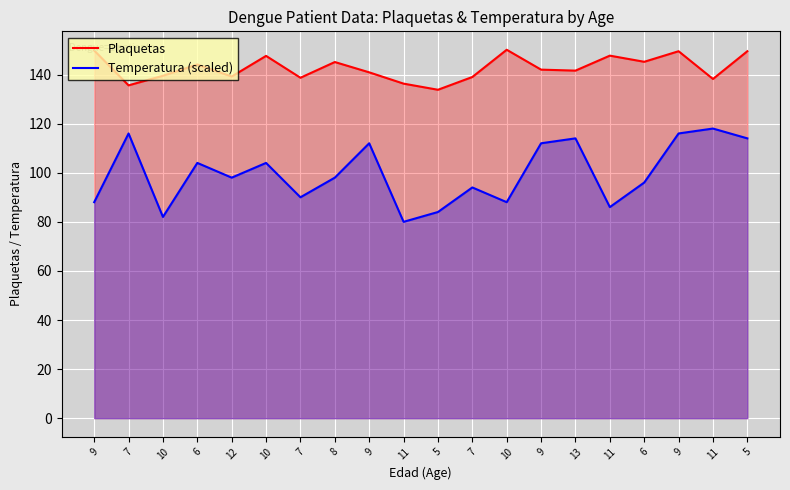

True or false: Plaquetas and Temperatura (scaled) intersect in this chart.

False